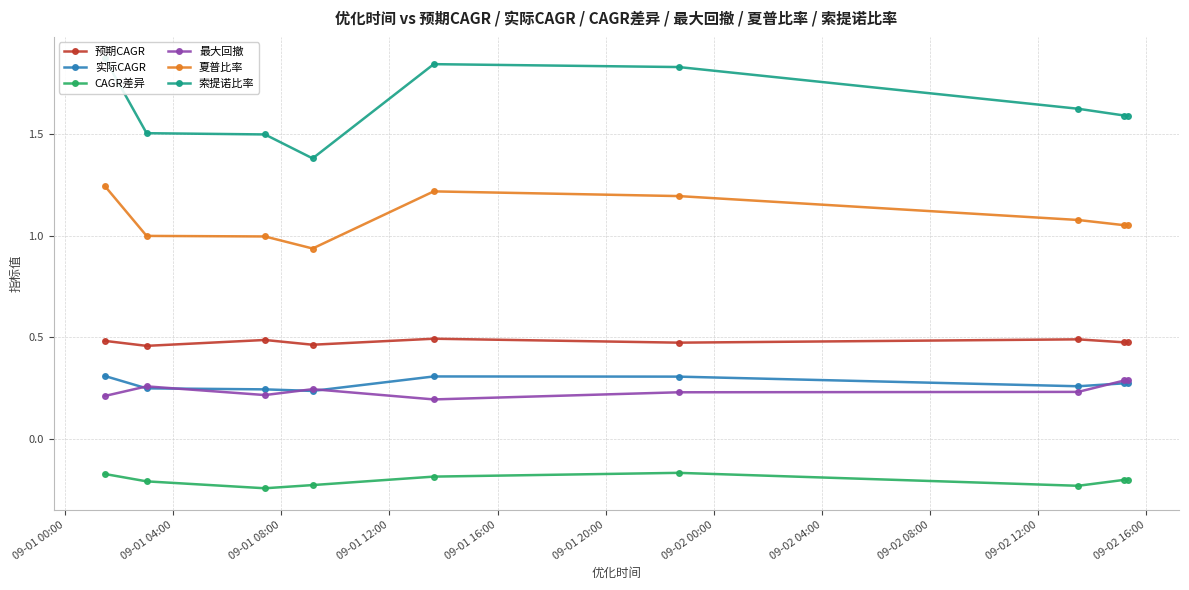

True or false: 夏普比率 and 实际CAGR cross at least once.

False